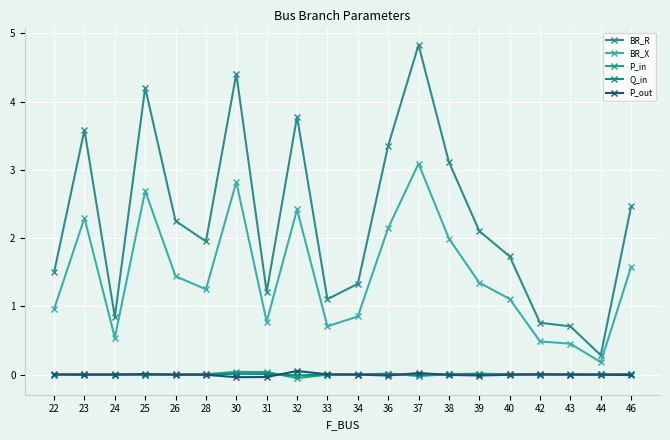

What is the sum of all BR_X values?

29.1